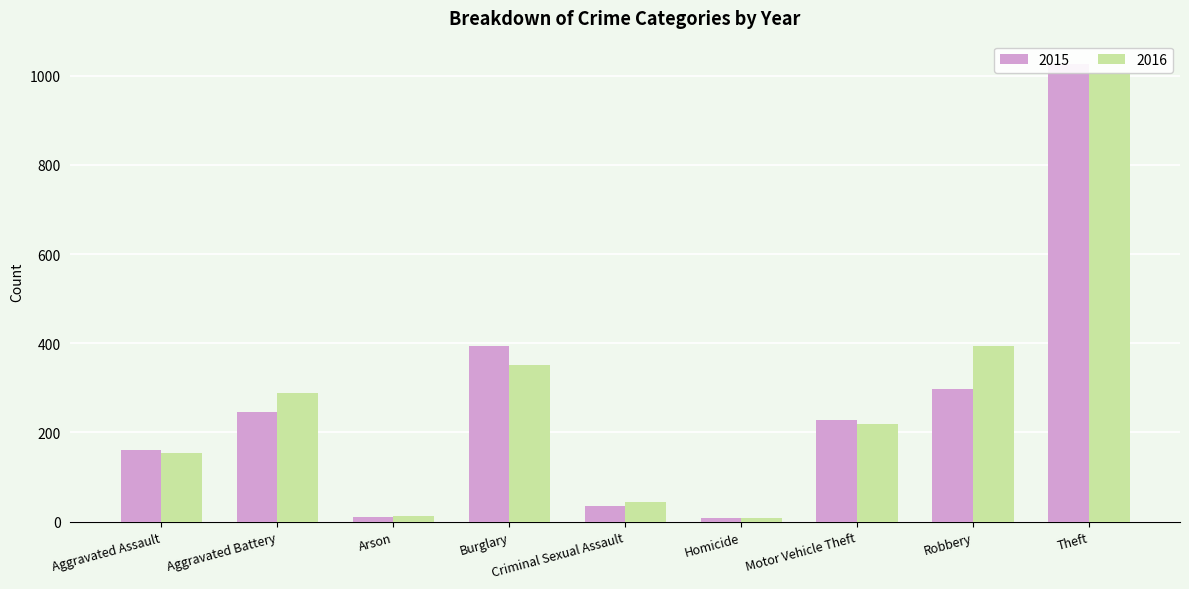

The 2016 series shows 8 at Homicide. True or false?

True